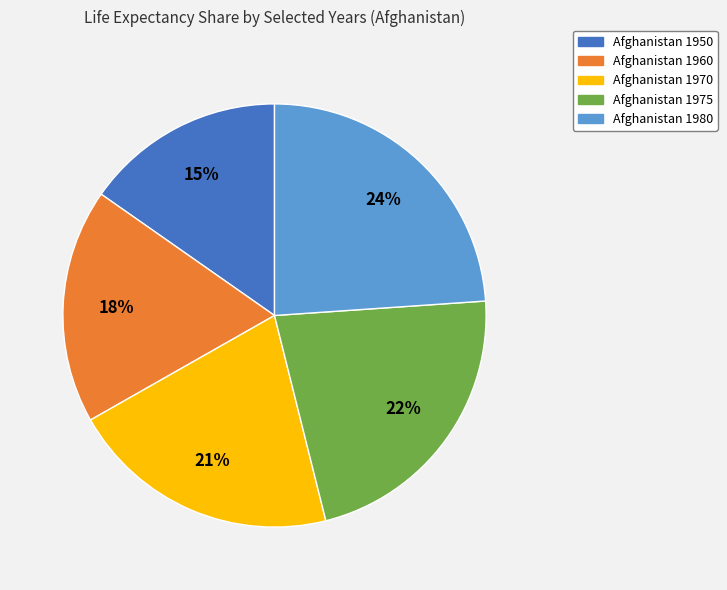

Count the number of slices in the pie.

5